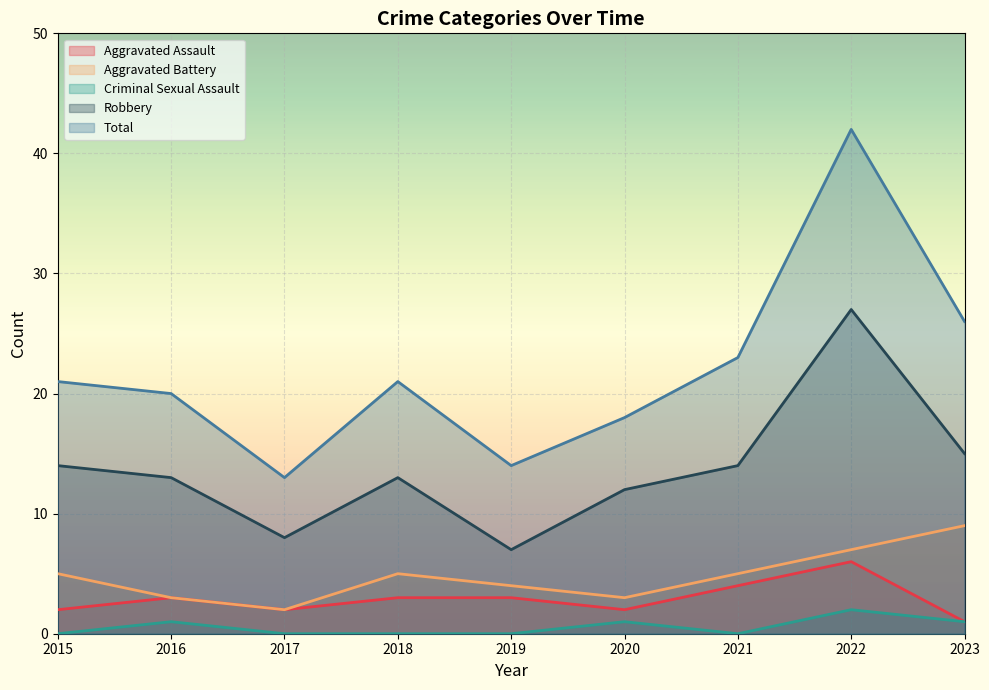

What is the maximum value shown in the chart?

42